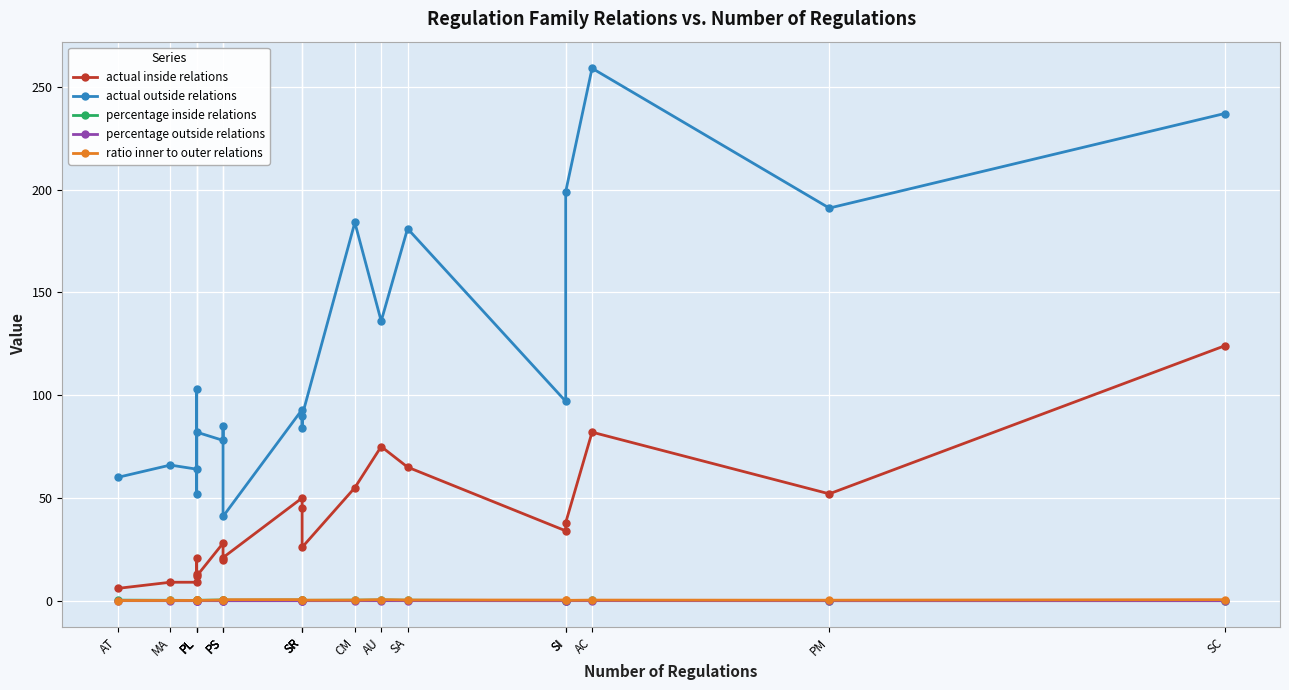

What is the difference between the second highest and minimum values in the percentage inside relations series?

0.3